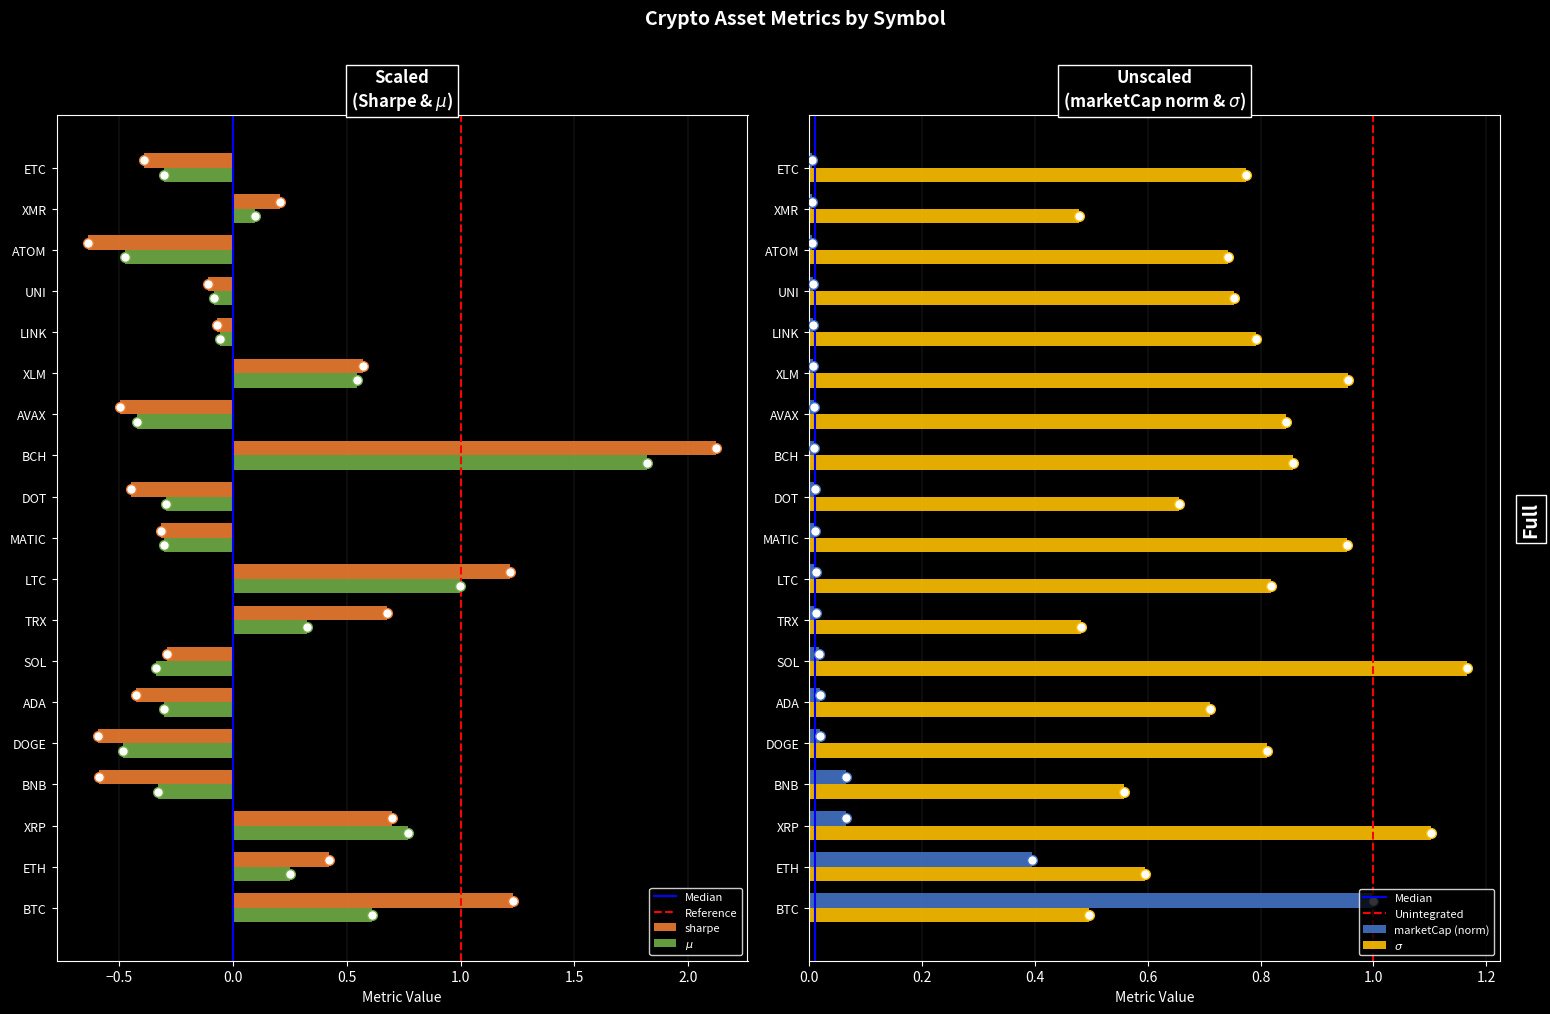

Which has a higher value, AVAX or MATIC?

MATIC